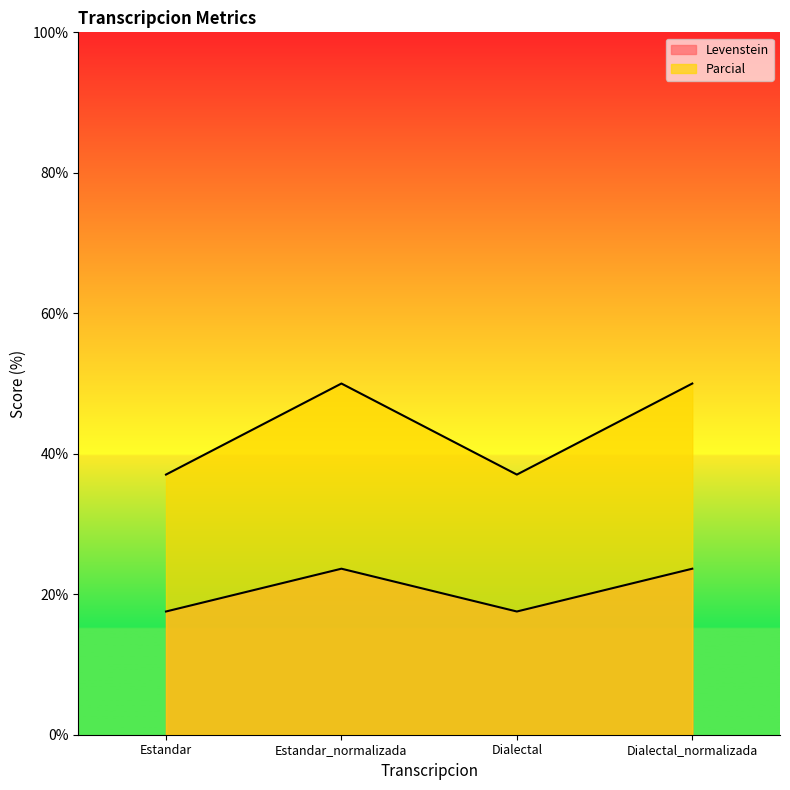

What is the minimum value for Levenstein?

17.5